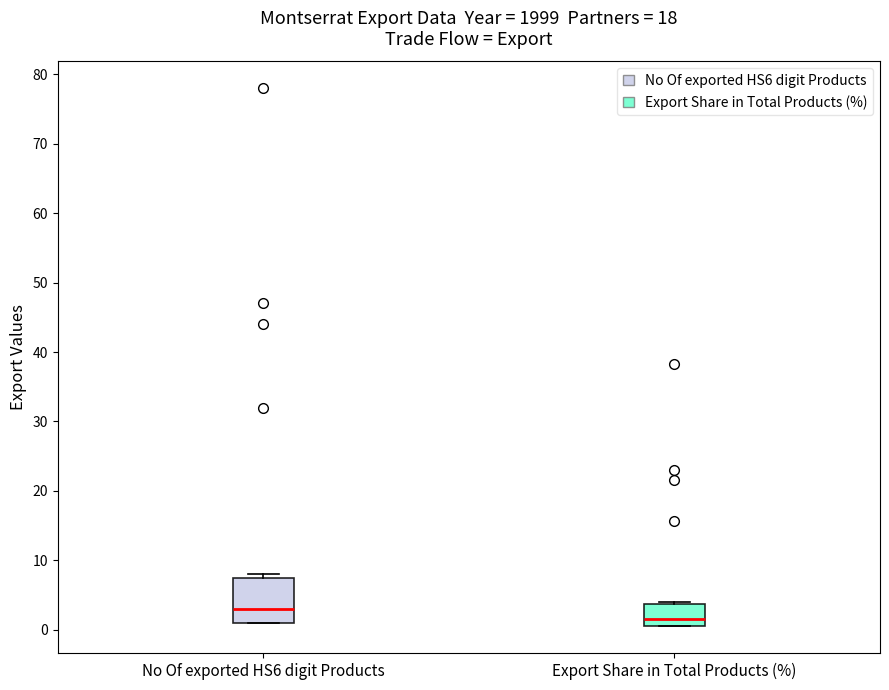

Reading left to right, read every box against the y-axis: the position of its median line, the range the box covers, and the ends of its whiskers. The values are not printed on the chart, so give them approximately, as read against the axis.

No Of exported HS6 digit Products: median 3, box 1 to 8, whiskers 1 to 8 (just above the box's upper edge)
Export Share in Total Products (%): median 1, box 0 to 4, whiskers 0 to 4